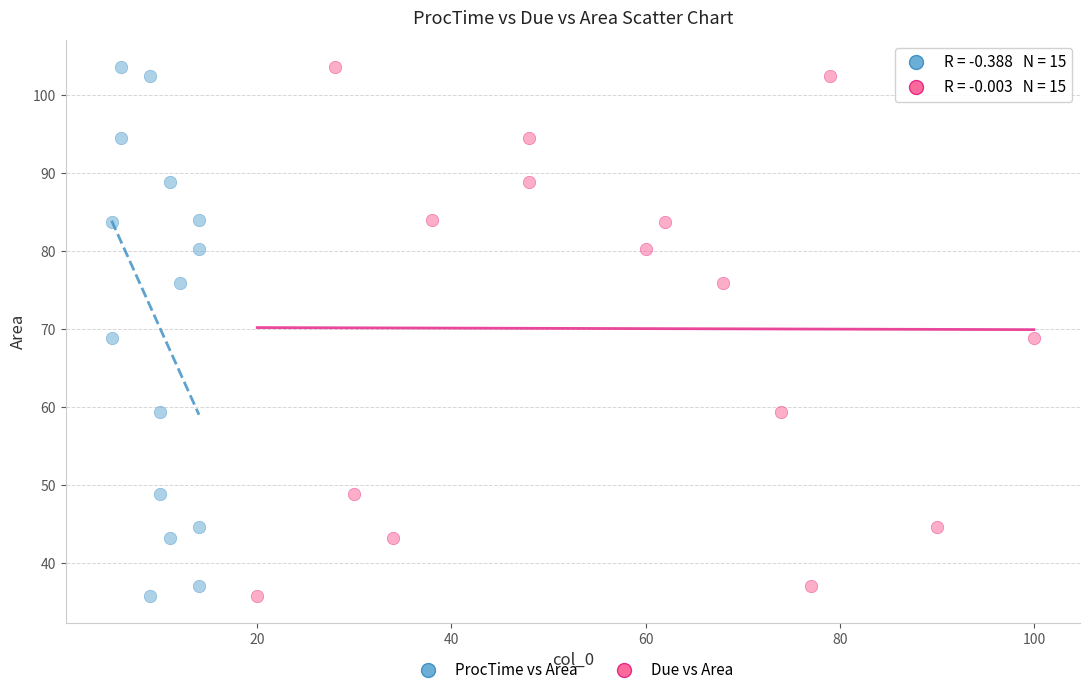

What are all the series names shown in the legend?

ProcTime vs Area, Due vs Area